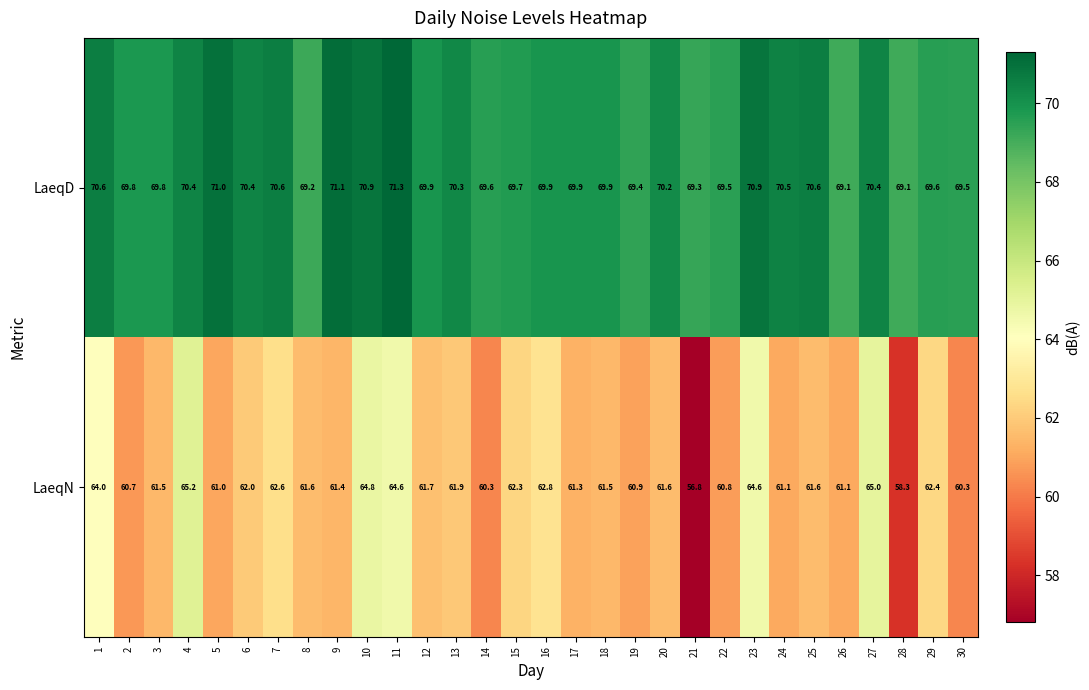

At which label is LaeqN closest to 61?

5